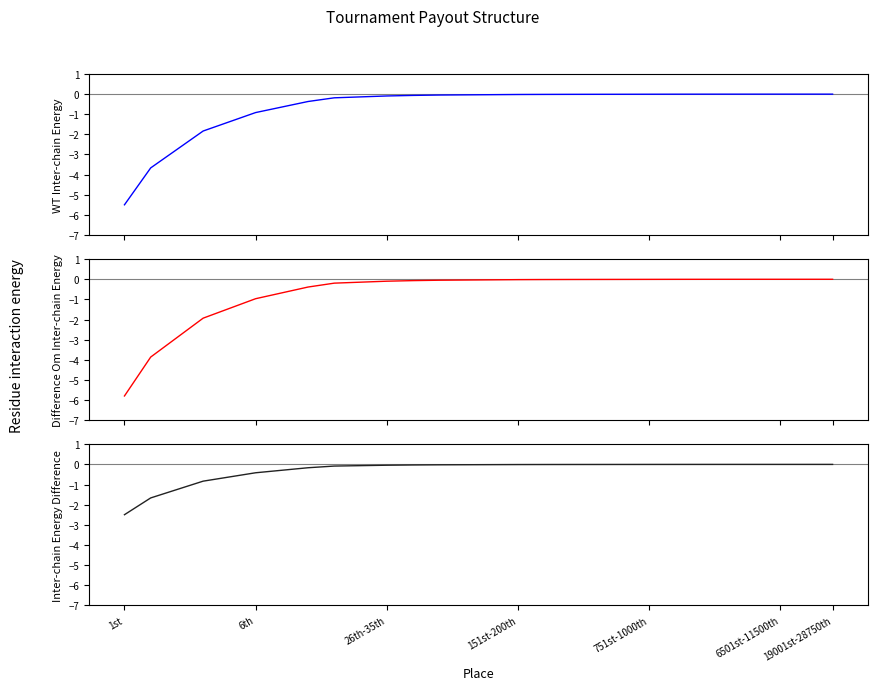

At how many categories does at least one series exceed -1?

25